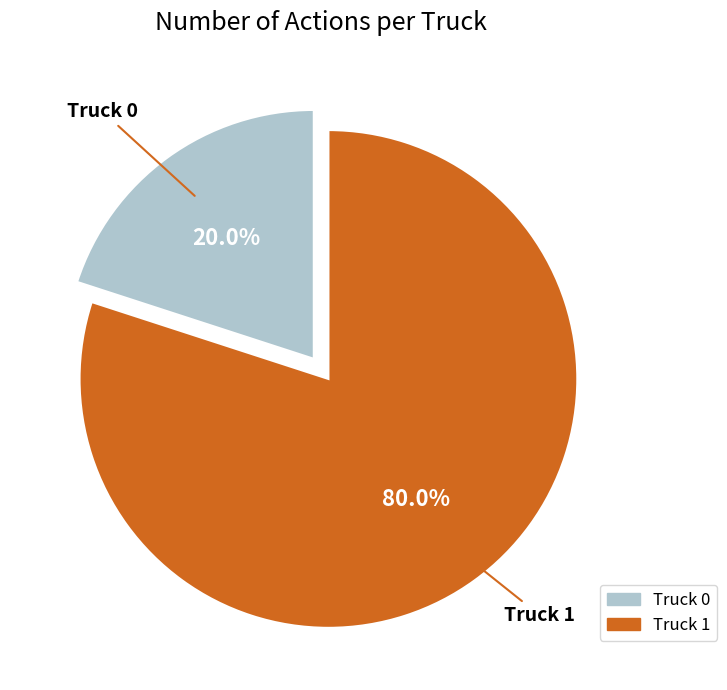

Is there any slice that represents more than half of the pie?

Yes